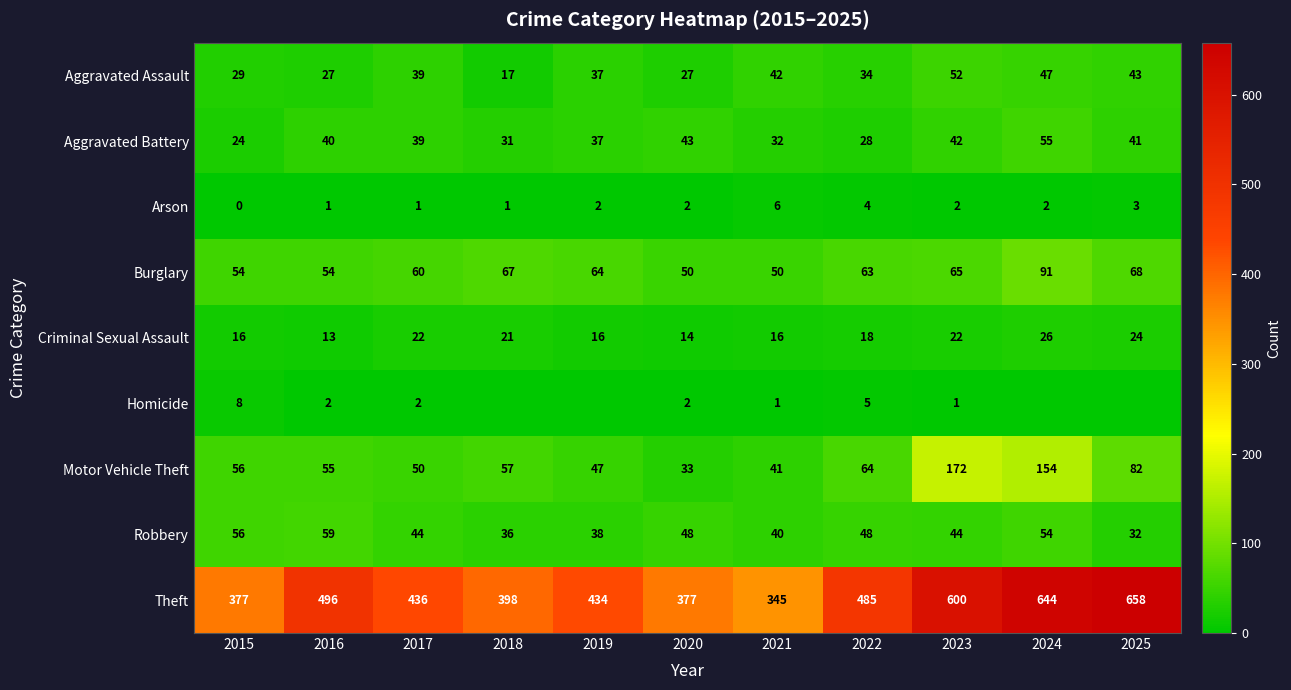

What value does the Motor Vehicle Theft series have at 2024, to the nearest 10?

150